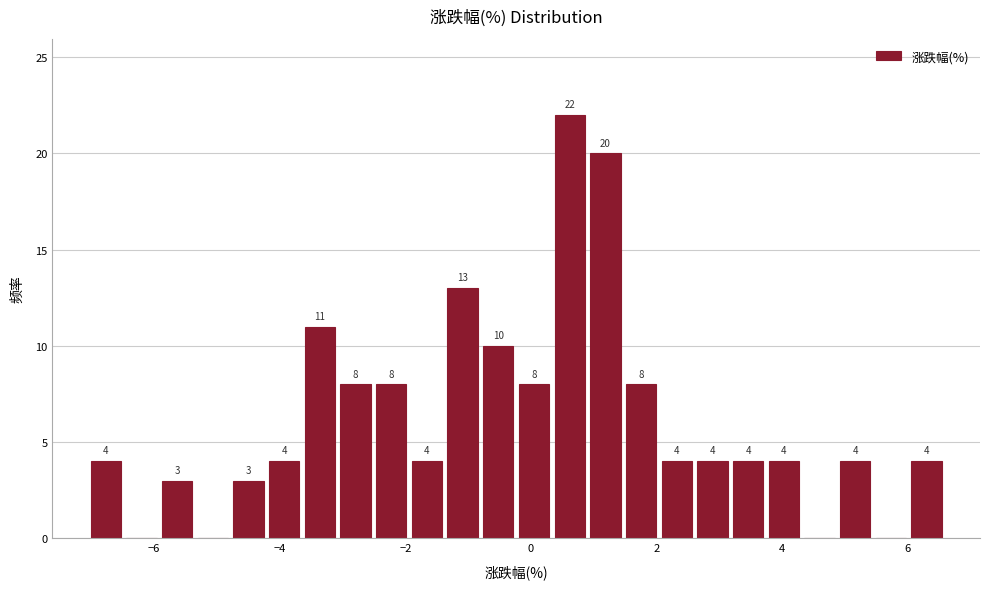

Around what value on the x-axis is the tallest bar? Give the approximate position of its centre, as read against the axis.

0.6